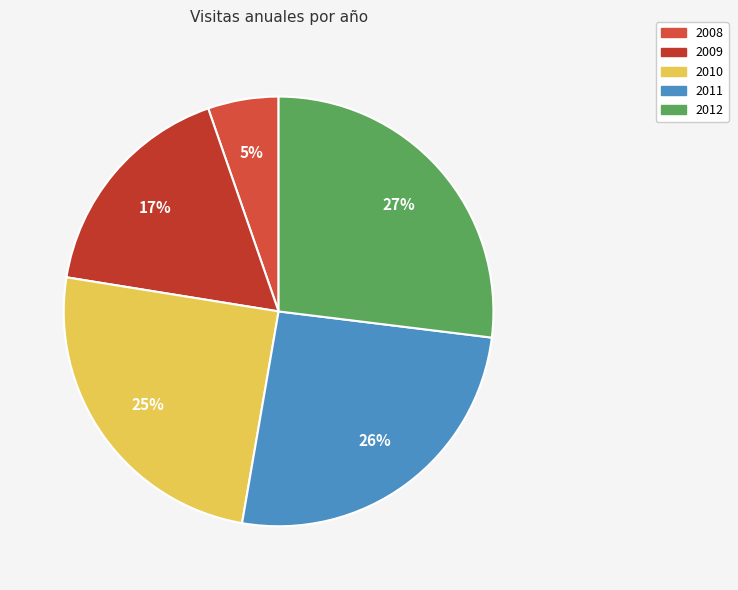

Does any single category account for the majority?

No